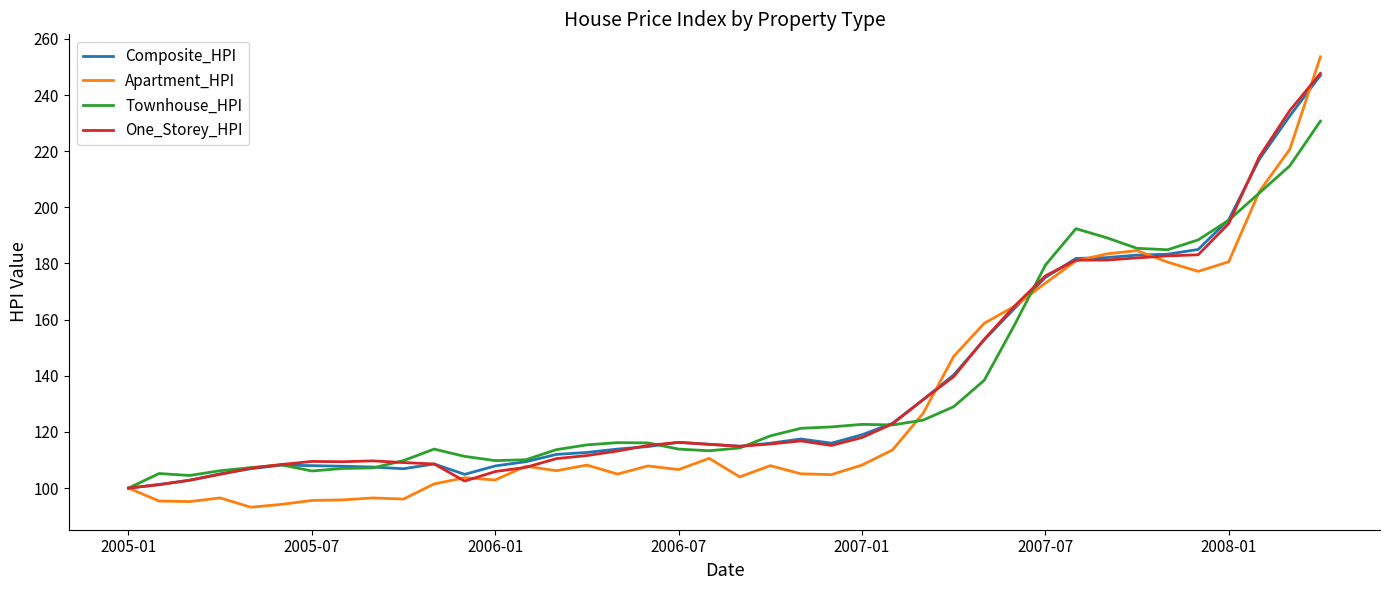

Which series has the largest range (max minus min)?

Apartment_HPI